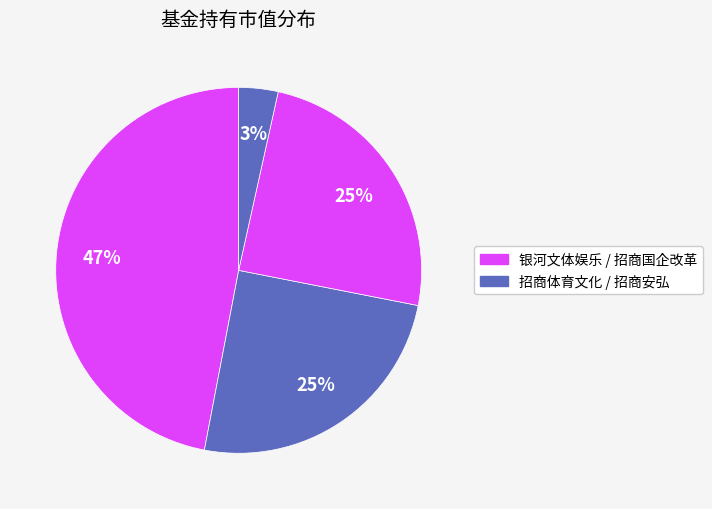

Count the number of slices in the pie.

4